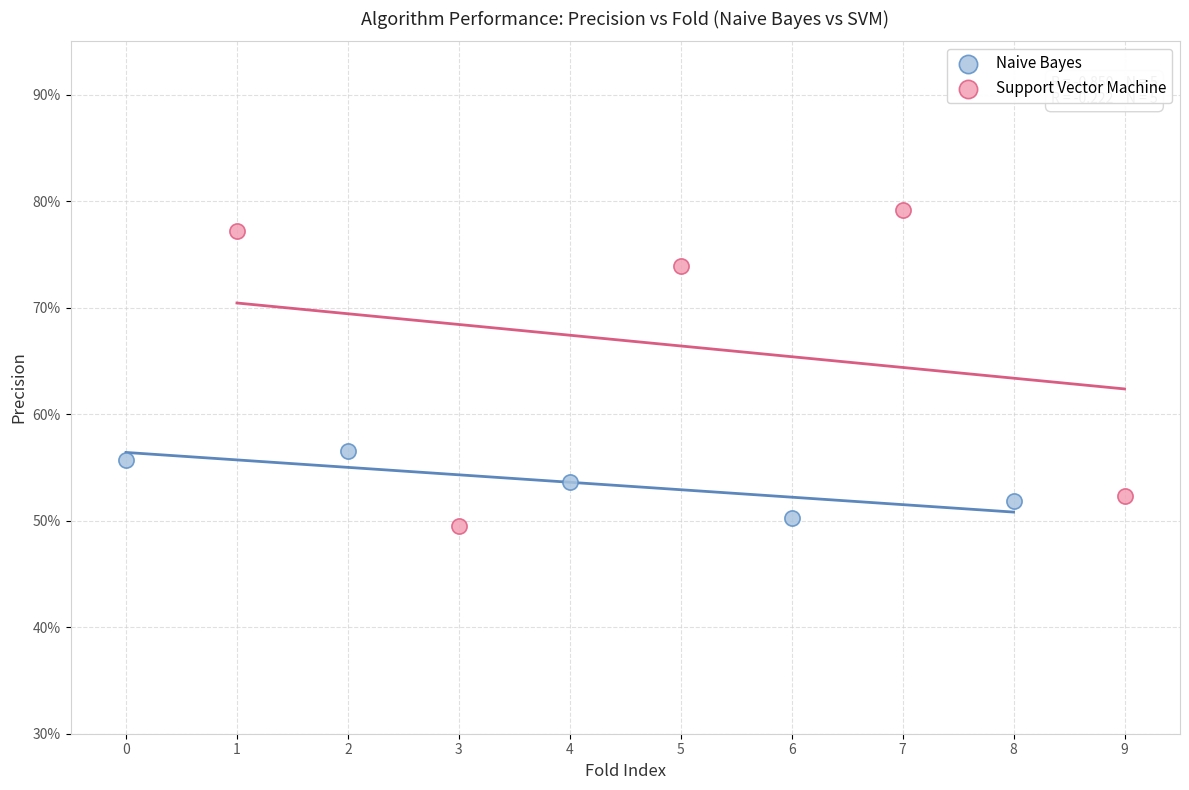

Which series has the widest spread of Y values?

Support Vector Machine